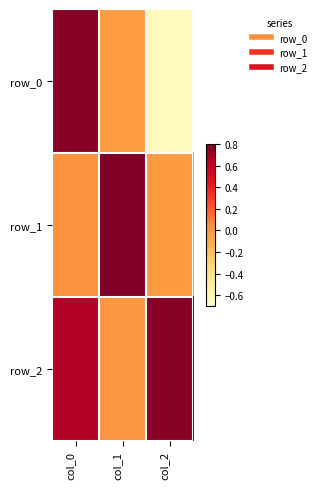

What is the difference between the row_0 values at col_2 and col_0?

1.4